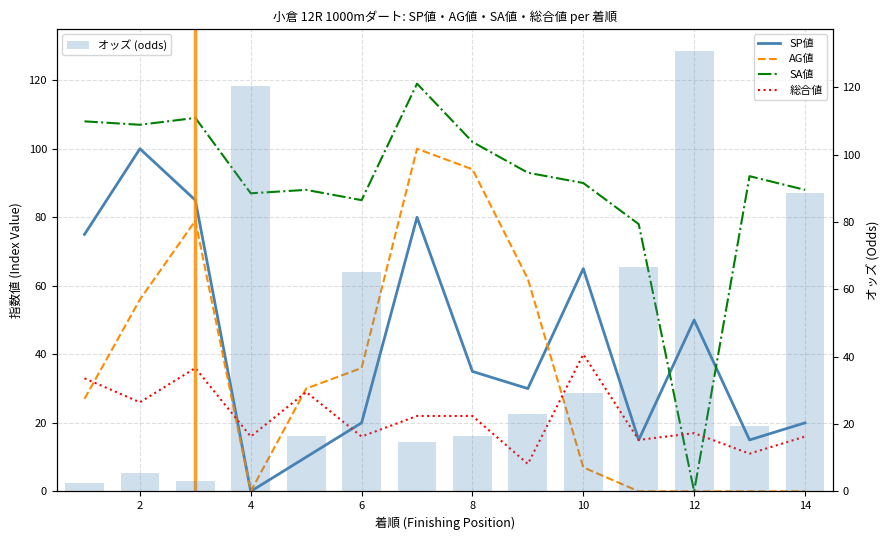

What is the average value of the オッズ (odds) series?

43.0